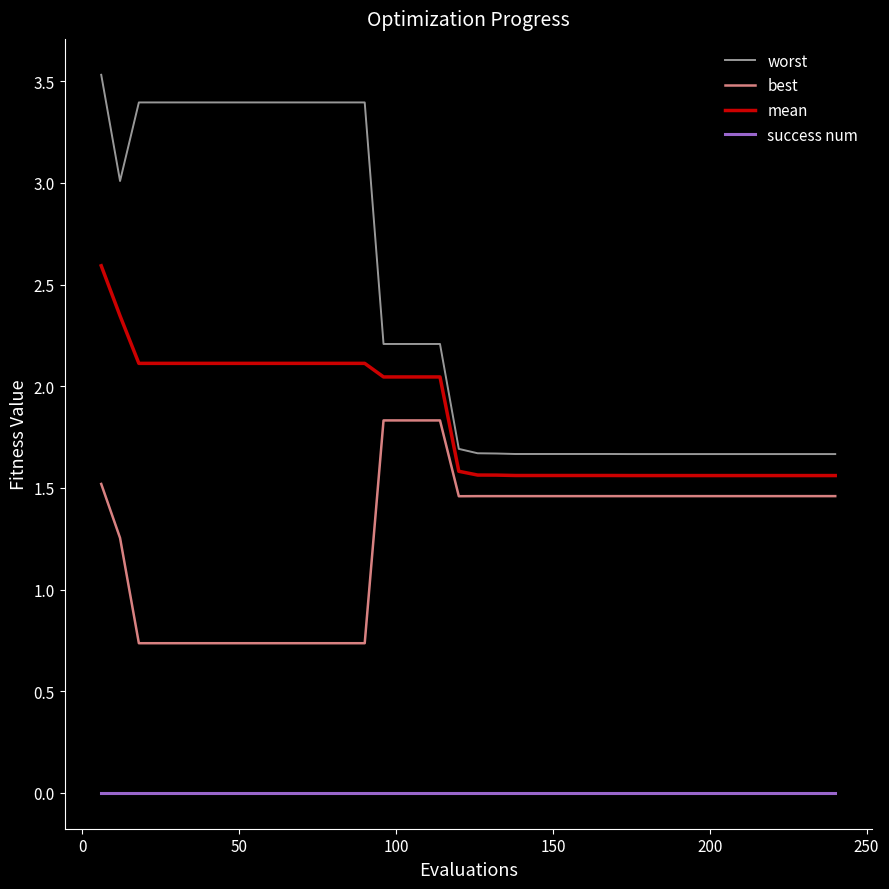

Which series has the widest spread of values?

worst